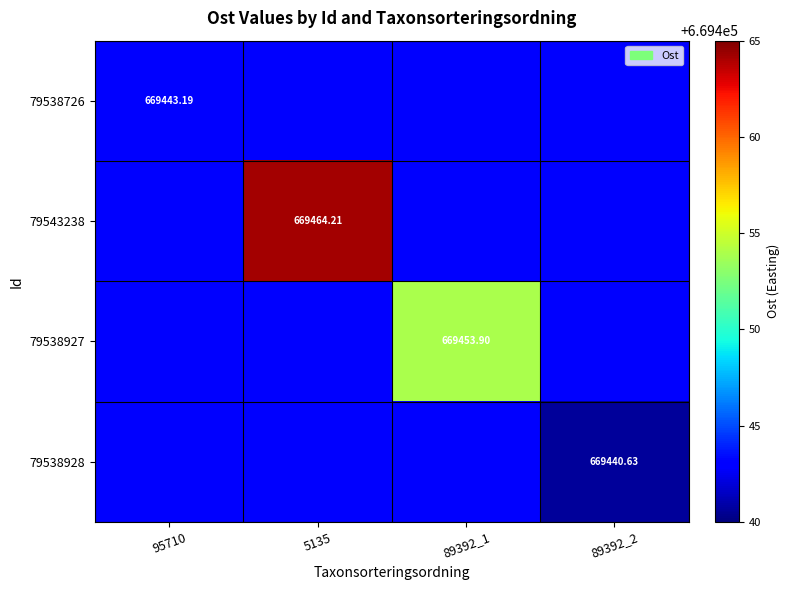

Where is 79538928 nearest to the value 669441?

89392_2